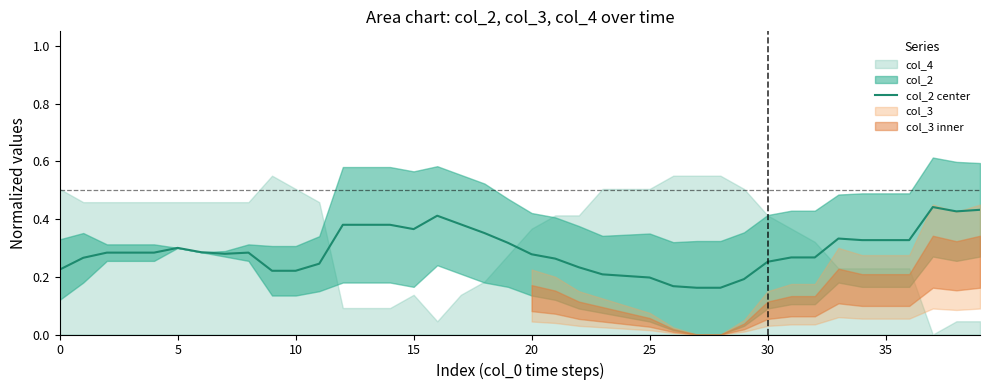

Is it true that the value at 39 is 0.7?

False